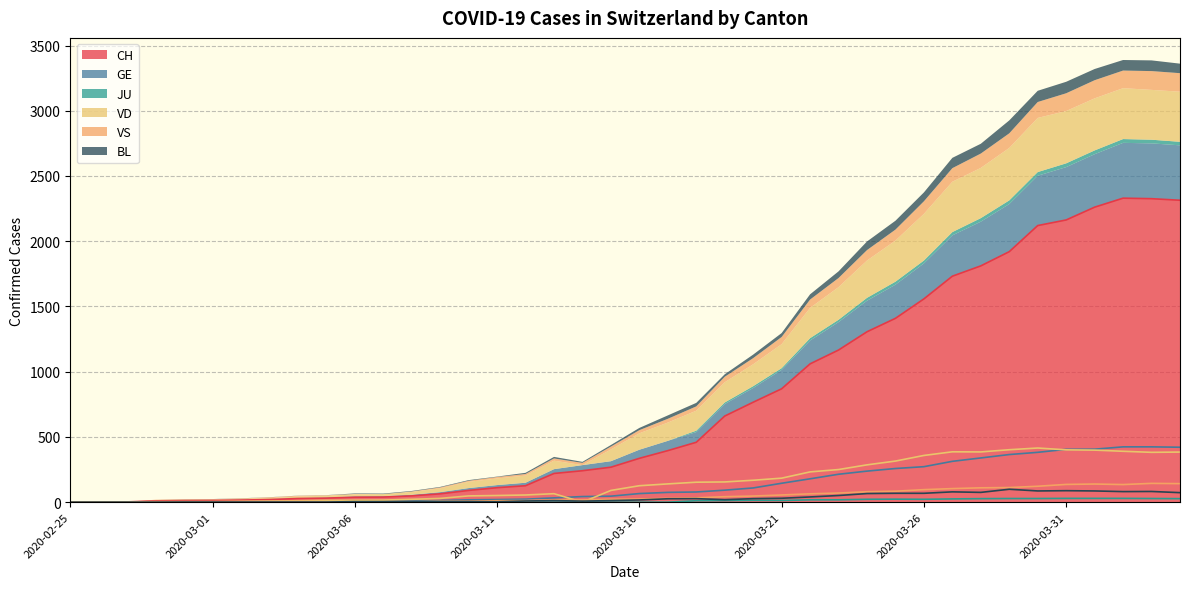

What is the label of the 13th point from the right?

2020-03-23